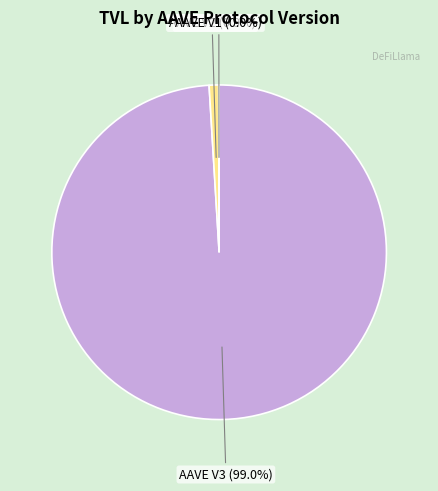

To the nearest percent, what is the difference between the largest and smallest slice percentages?

99%